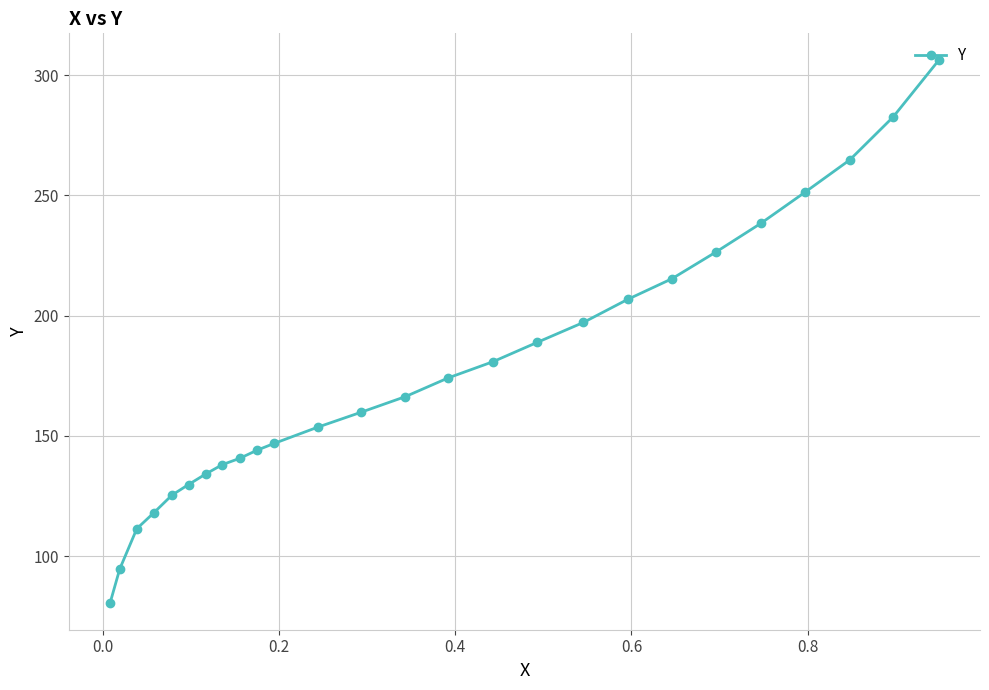

What is the greatest value displayed?

306.1